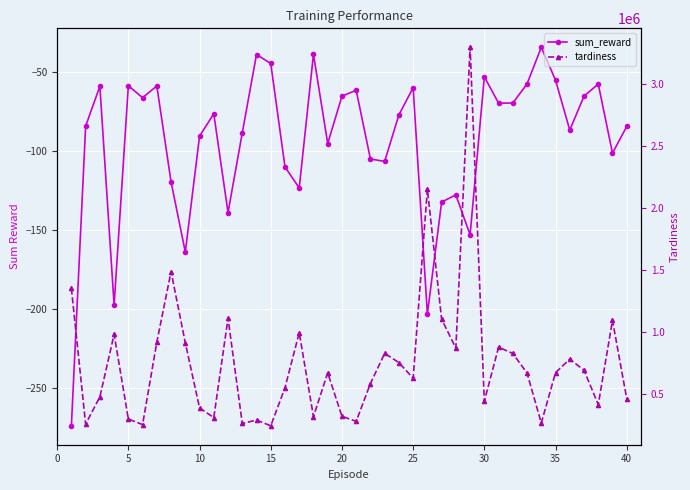

At which label does tardiness reach its minimum?

15